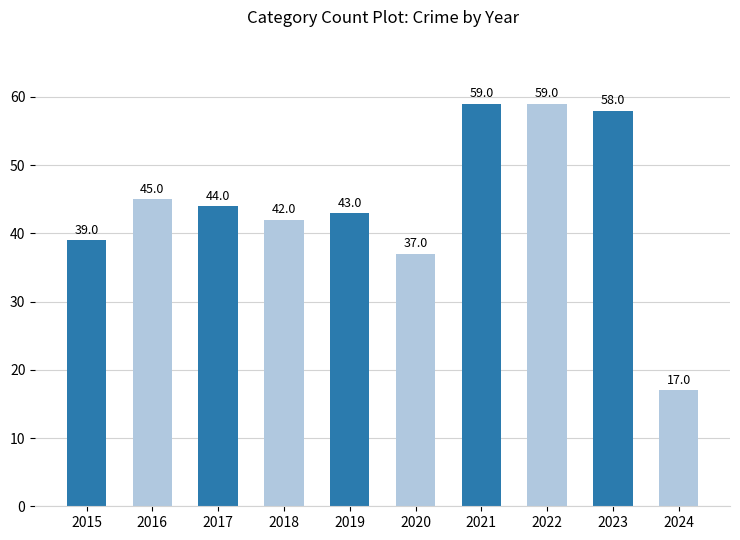

Approximately how many times larger is the value at 2022 compared to 2016?

1.3